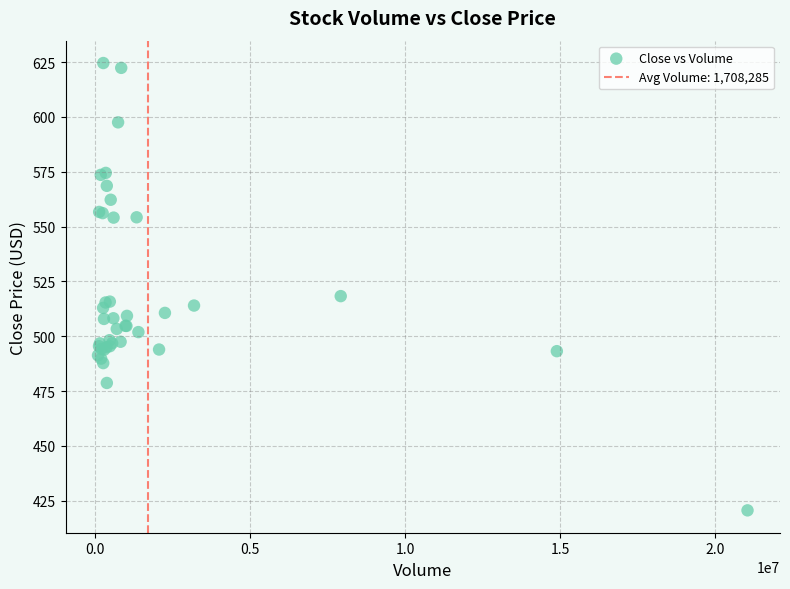

What Y value in the scatter plot is closest to 522?

518.3